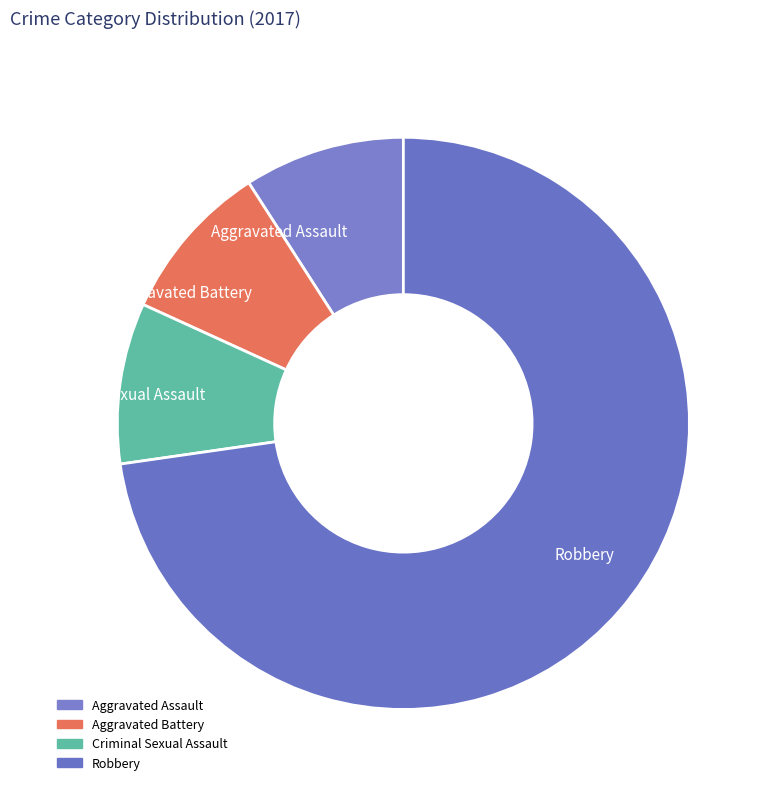

Is there any slice that represents more than half of the pie?

Yes